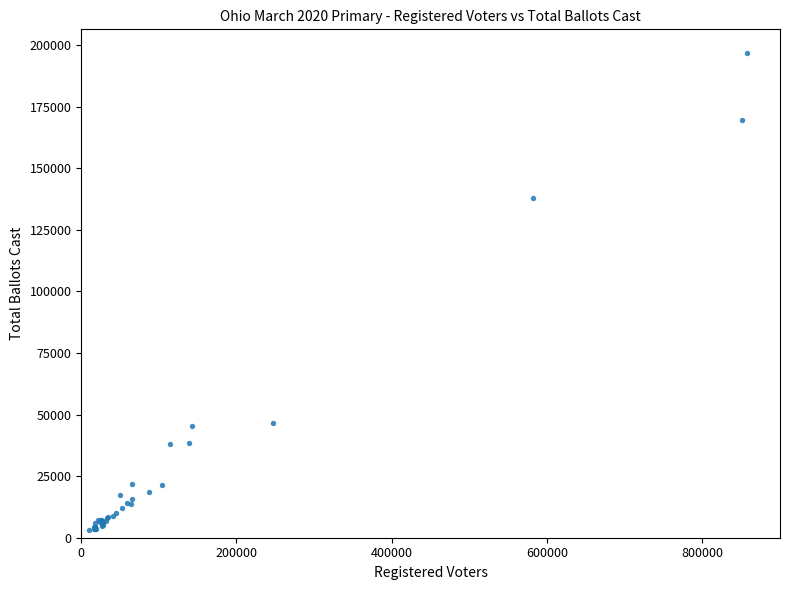

What Y value in the scatter plot is closest to 99909?

137997